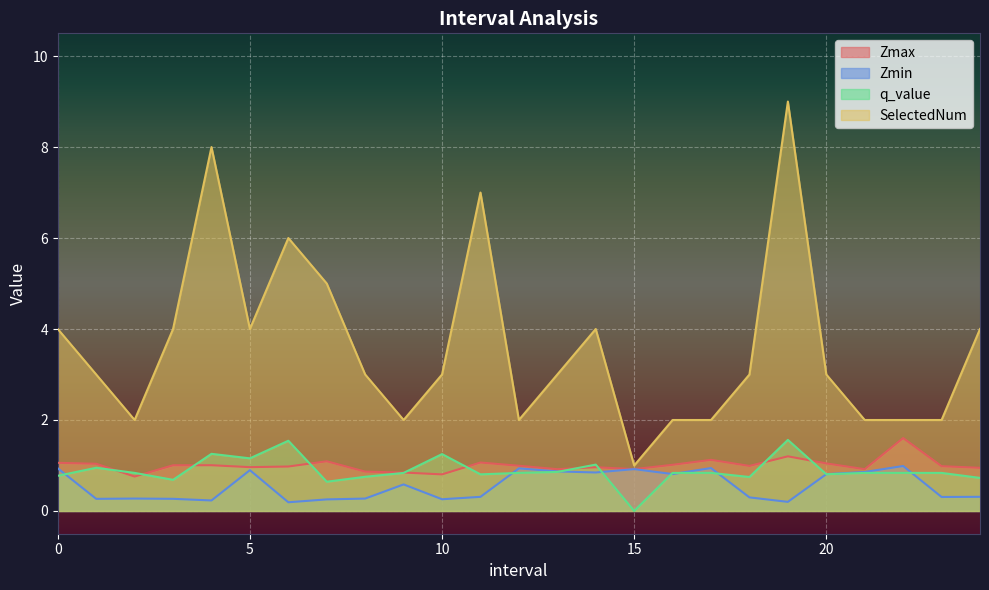

True or false: Zmax has more than 2 points higher than both neighbors.

True